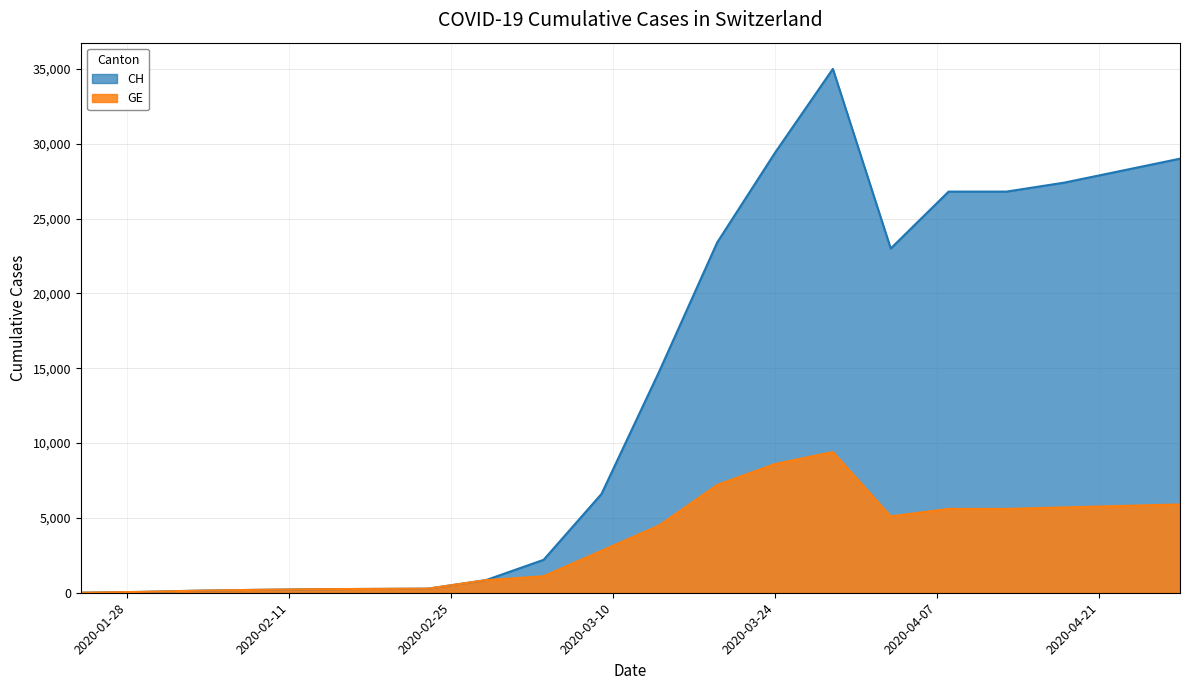

What is the minimum value shown in the chart?

4